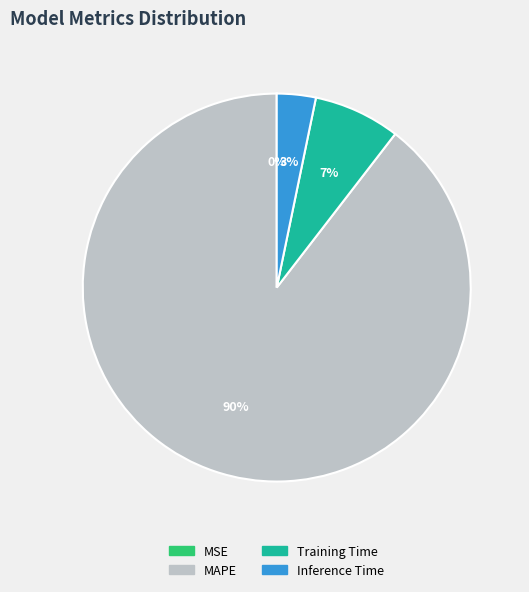

What is the largest slice in the pie chart?

MAPE